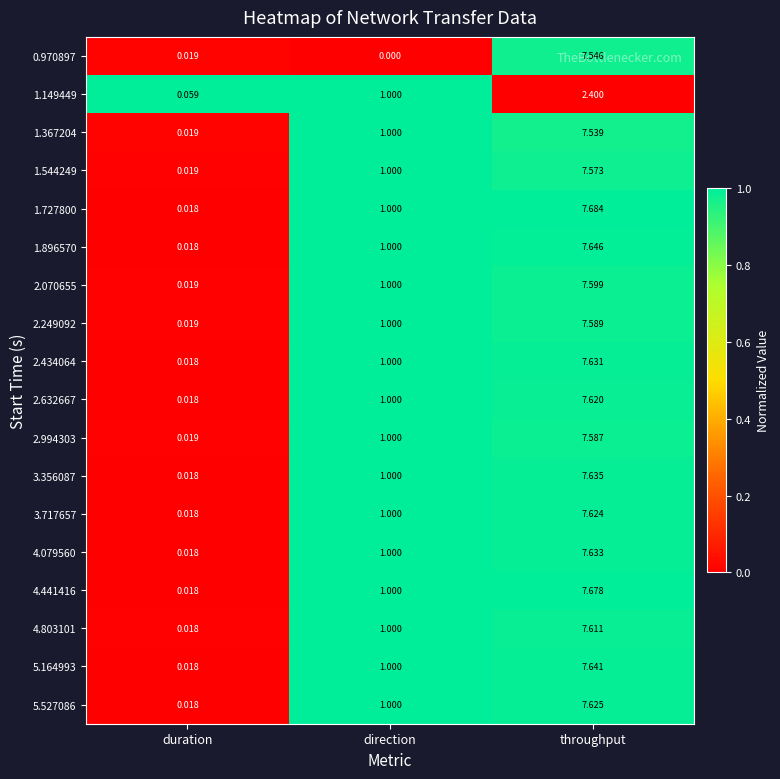

At which category is the sum across all series the highest?

throughput